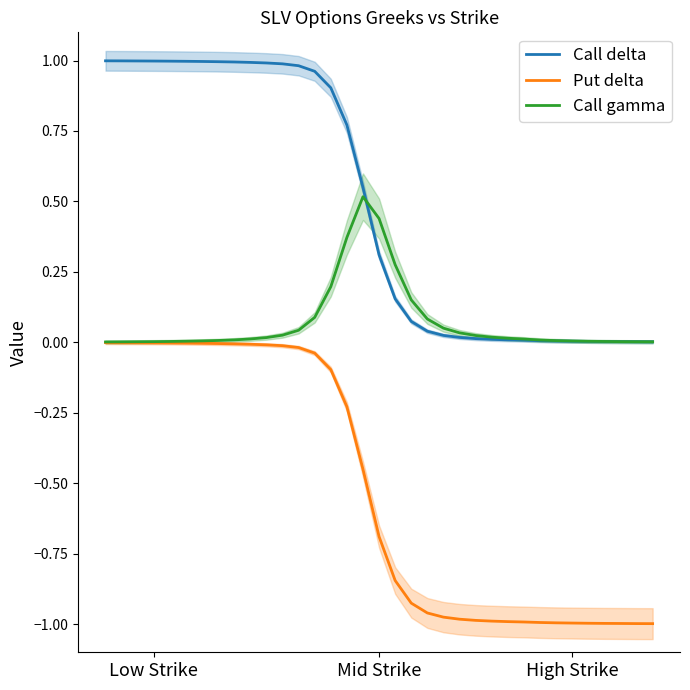

What position from the left is 12?

13